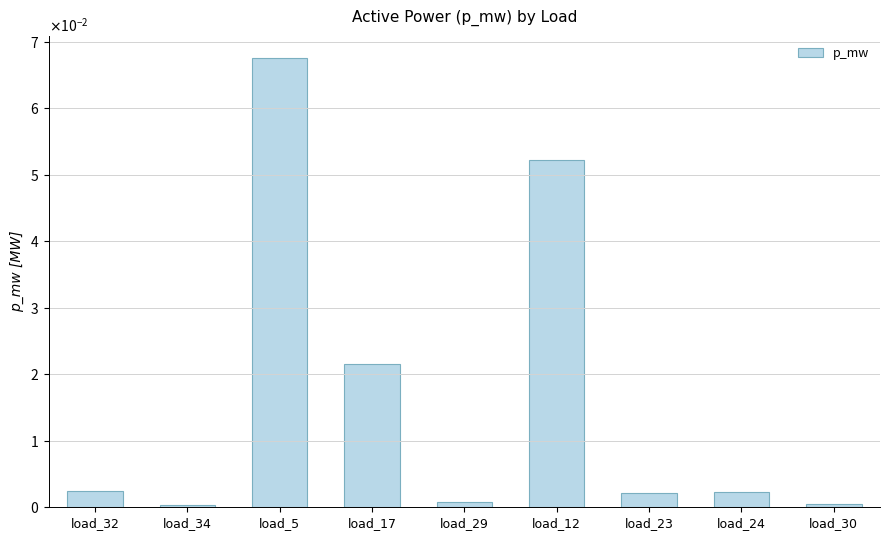

Does the chart contain any negative values?

No